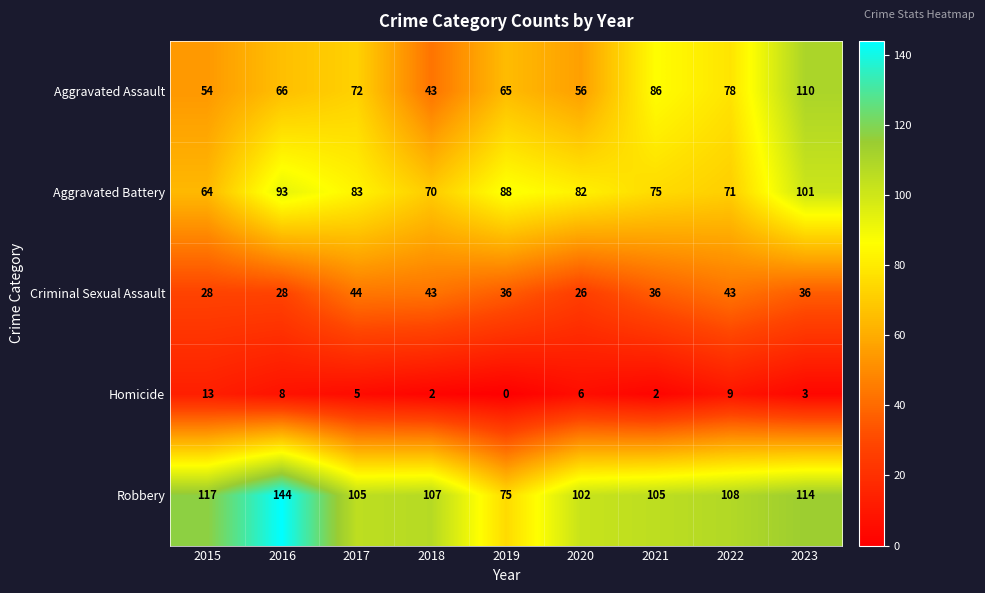

Which series has the widest spread of values?

Robbery